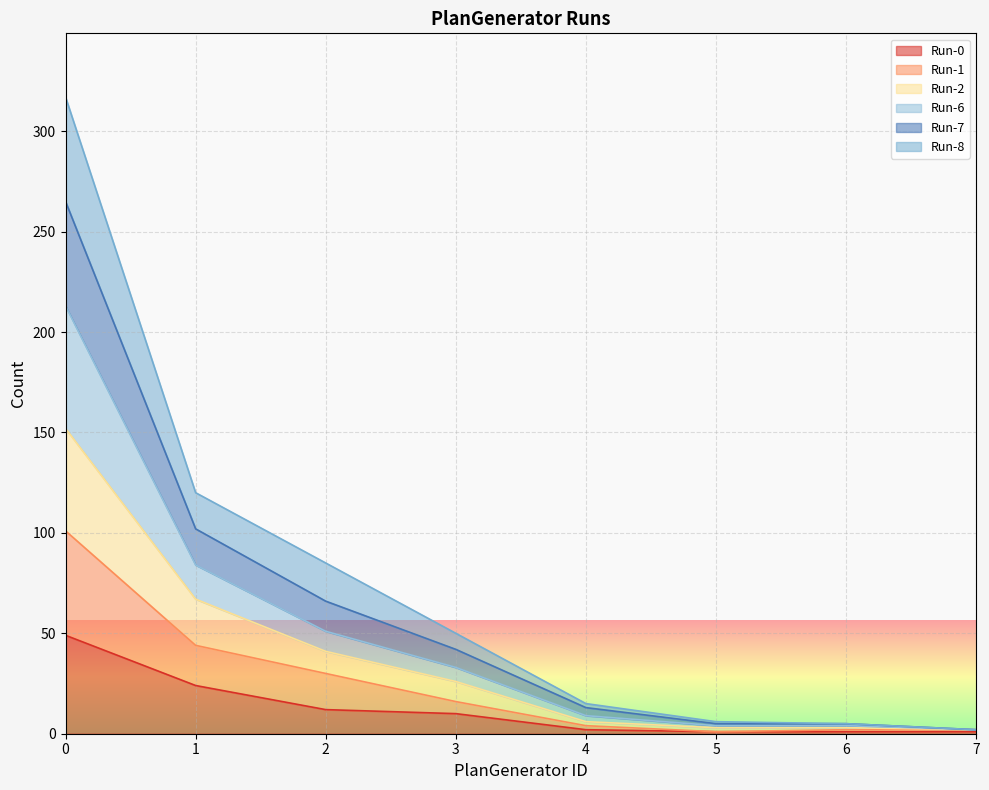

List the series in order of their overall mean, highest first.

Run-7, Run-6, Run-8, Run-2, Run-1, Run-0